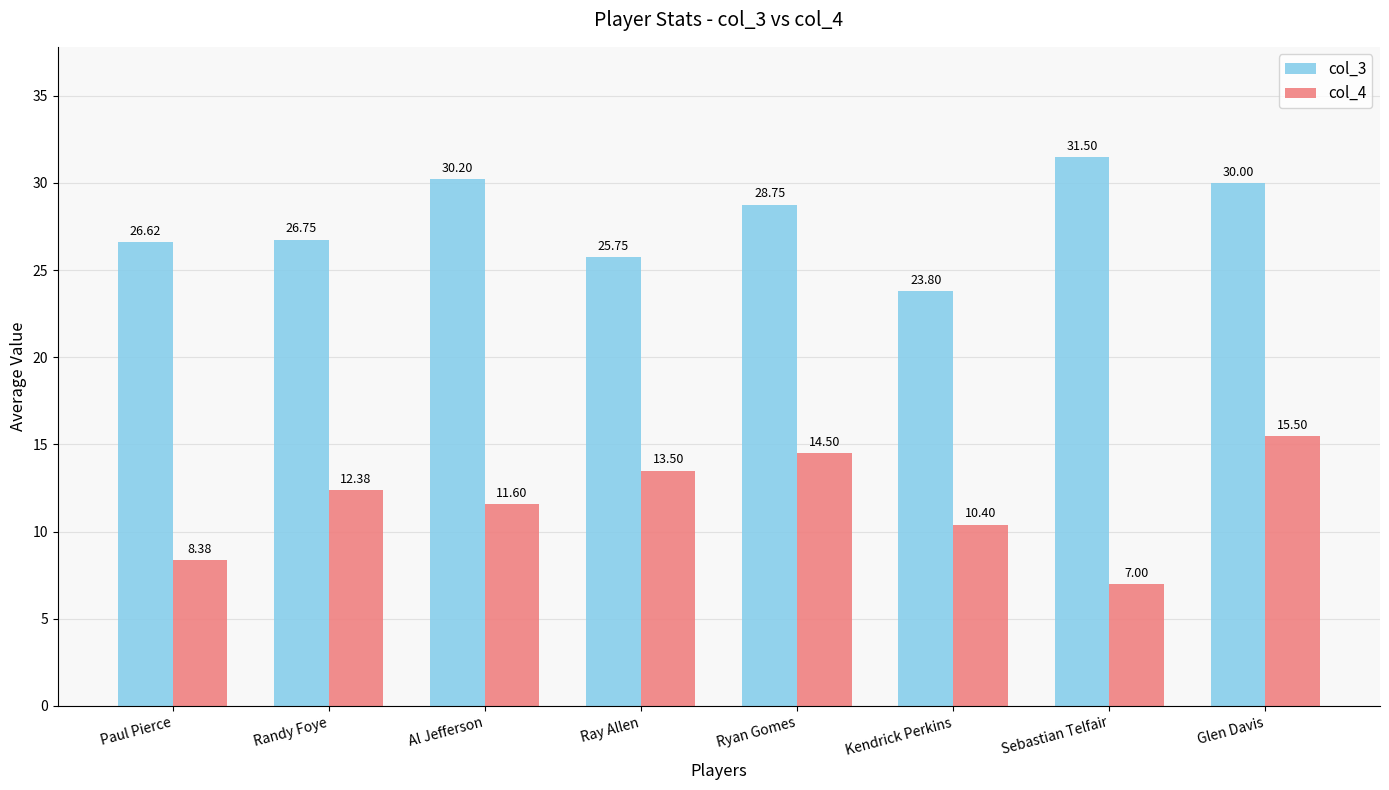

What is the label of the 5th bar from the left?

Ryan Gomes